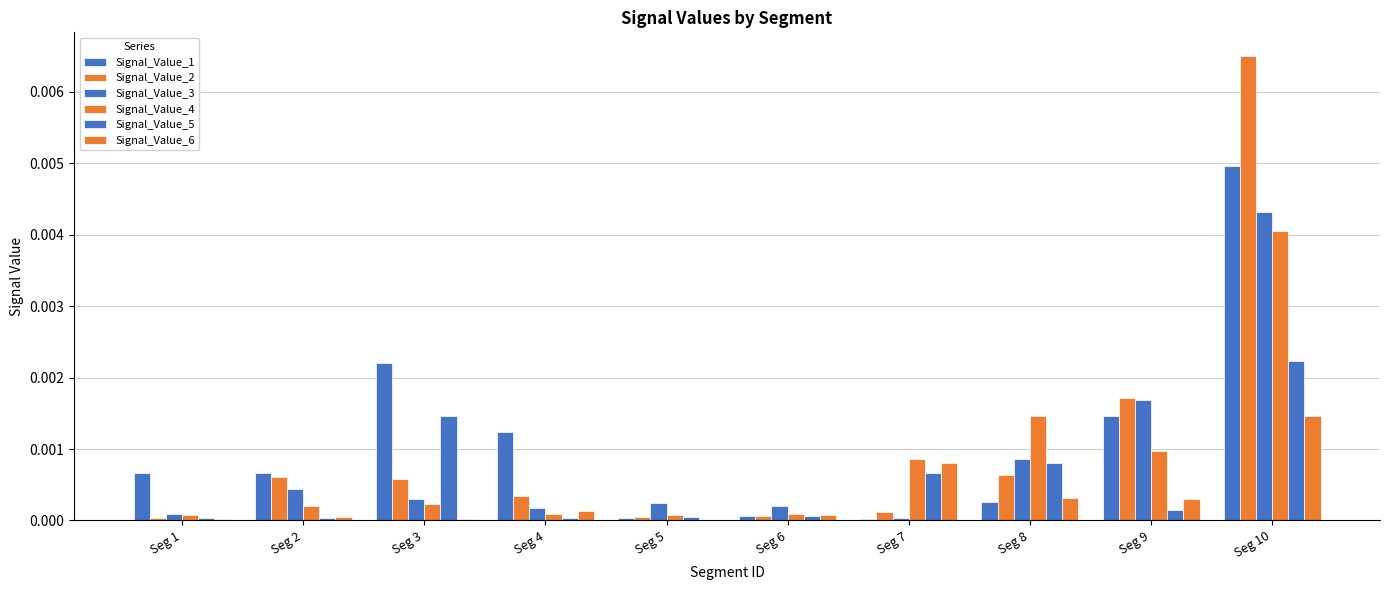

Count the number of data series in this chart.

6